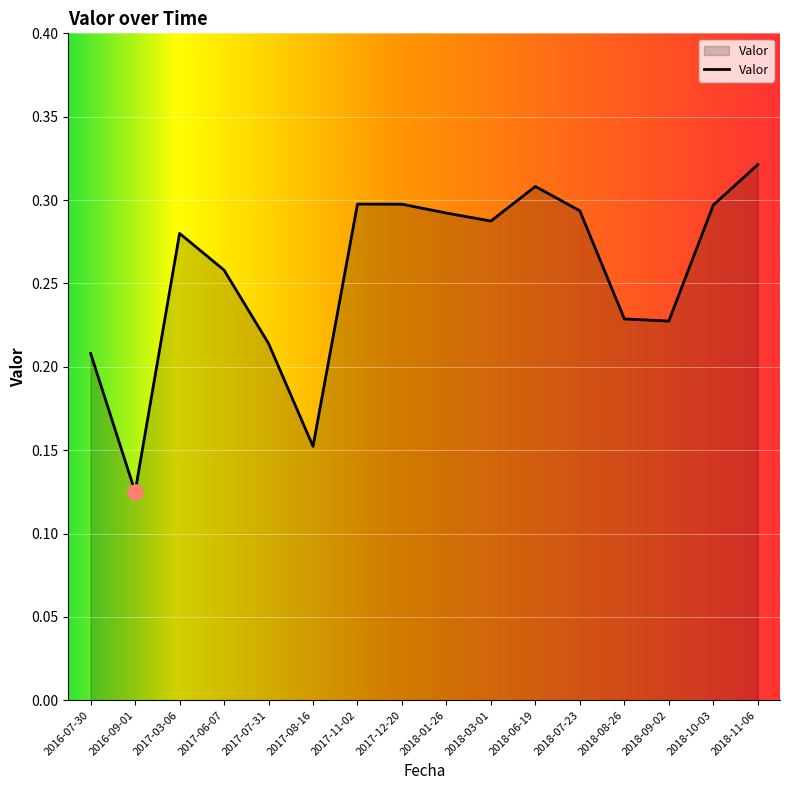

Which has a higher value, 2018-07-23 or 2018-06-19?

2018-06-19